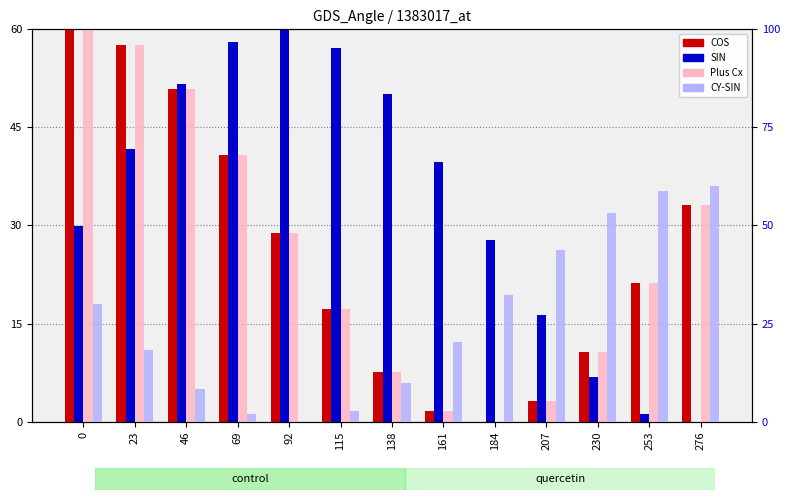

List the labels in order of CY-SIN value, largest first.

276, 253, 230, 207, 184, 0, 161, 23, 138, 46, 115, 69, 92